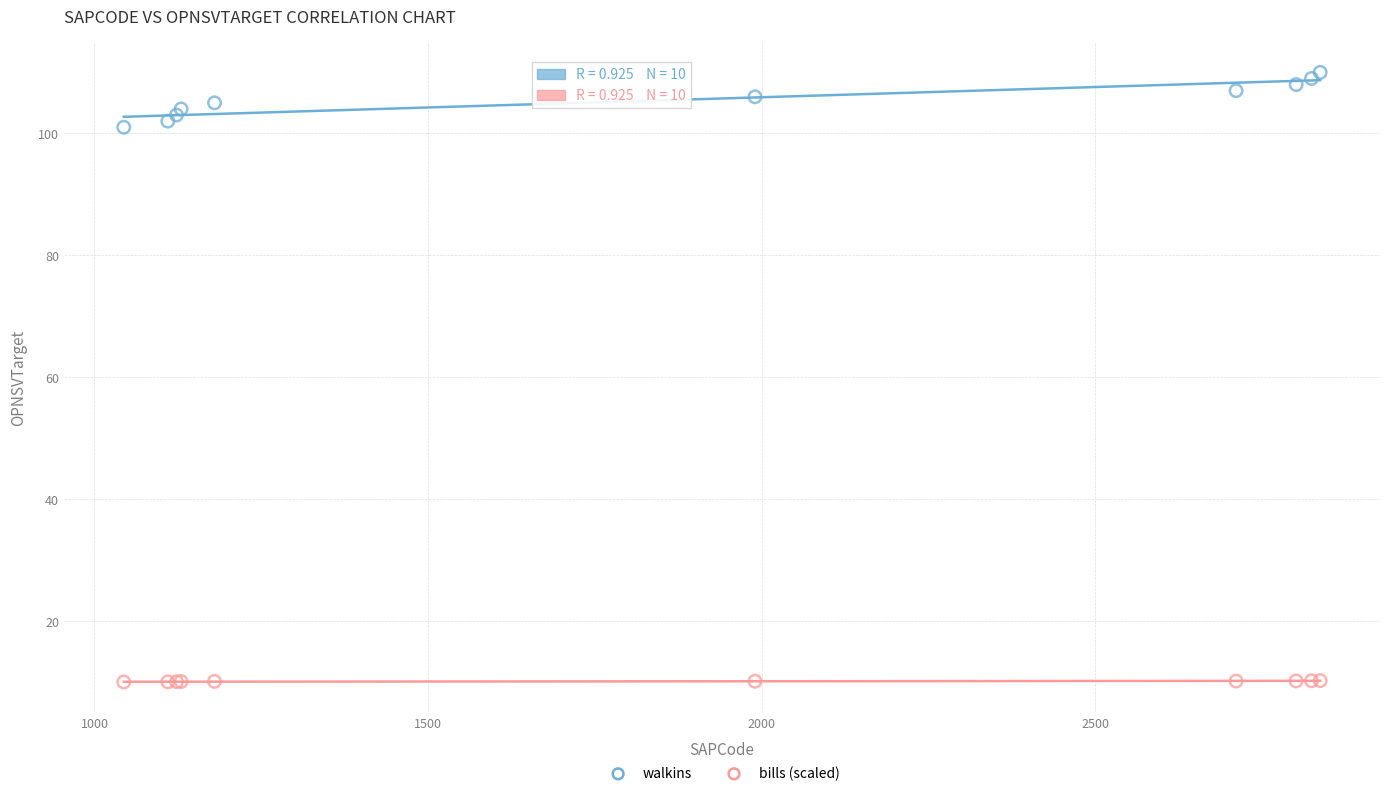

Which series reaches the maximum Y coordinate?

walkins